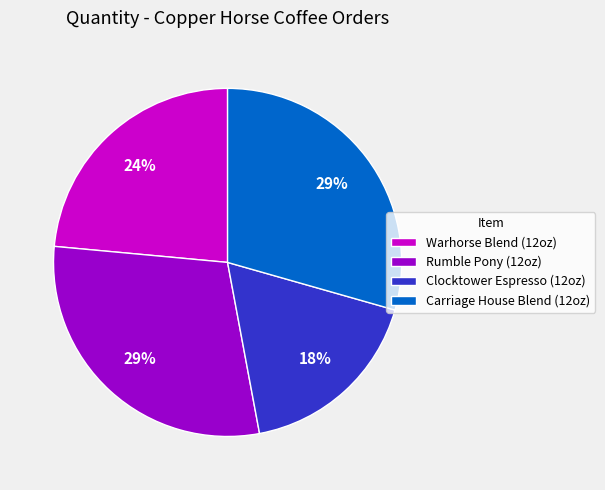

To the nearest percent, what is the difference between the Clocktower Espresso (12oz) and Warhorse Blend (12oz) slice percentages?

6%